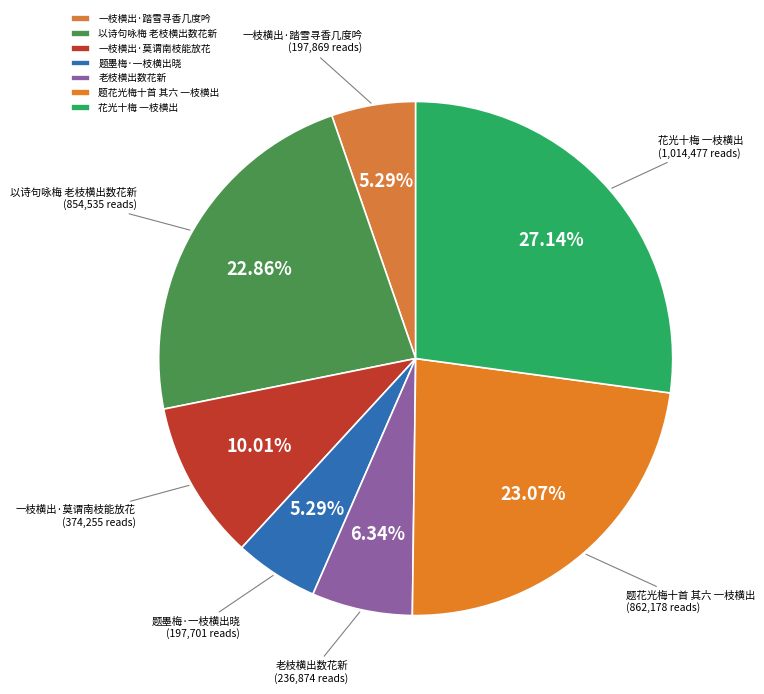

Is 老枝横出数花新 the majority of the pie?

No